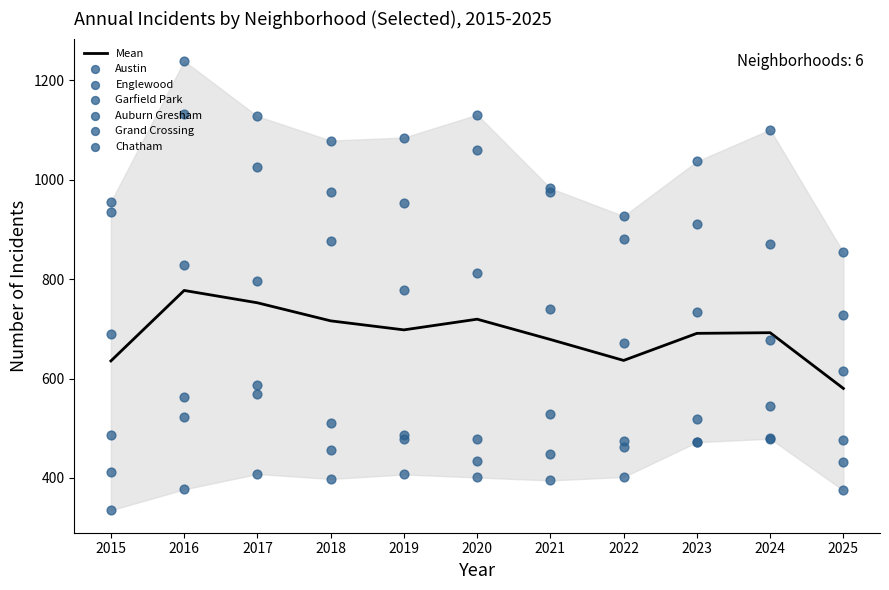

At which label does Mean reach its peak?

2016